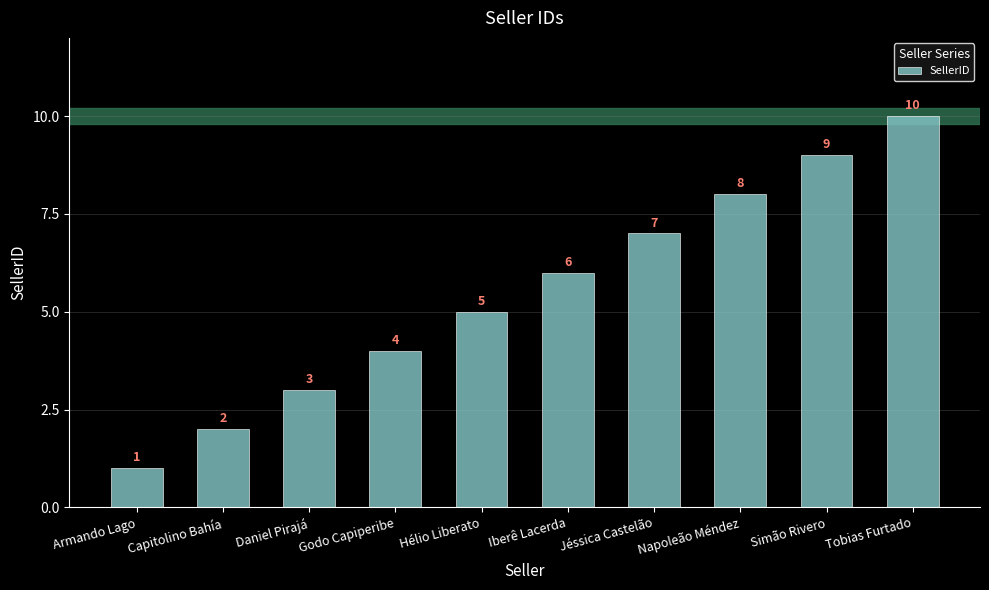

Reading left to right, list all the values displayed in this chart.

Armando Lago=1	Capitolino Bahía=2	Daniel Pirajá=3	Godo Capiperibe=4	Hélio Liberato=5	Iberê Lacerda=6	Jéssica Castelão=7	Napoleão Méndez=8	Simão Rivero=9	Tobias Furtado=10